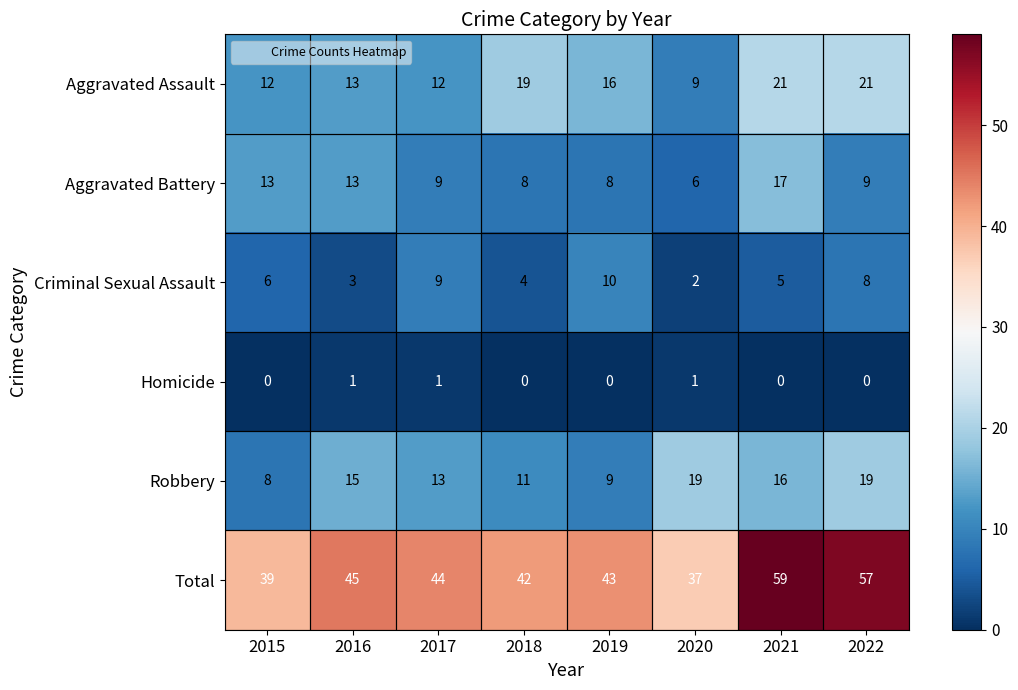

What is the lowest value of the Aggravated Battery series?

6